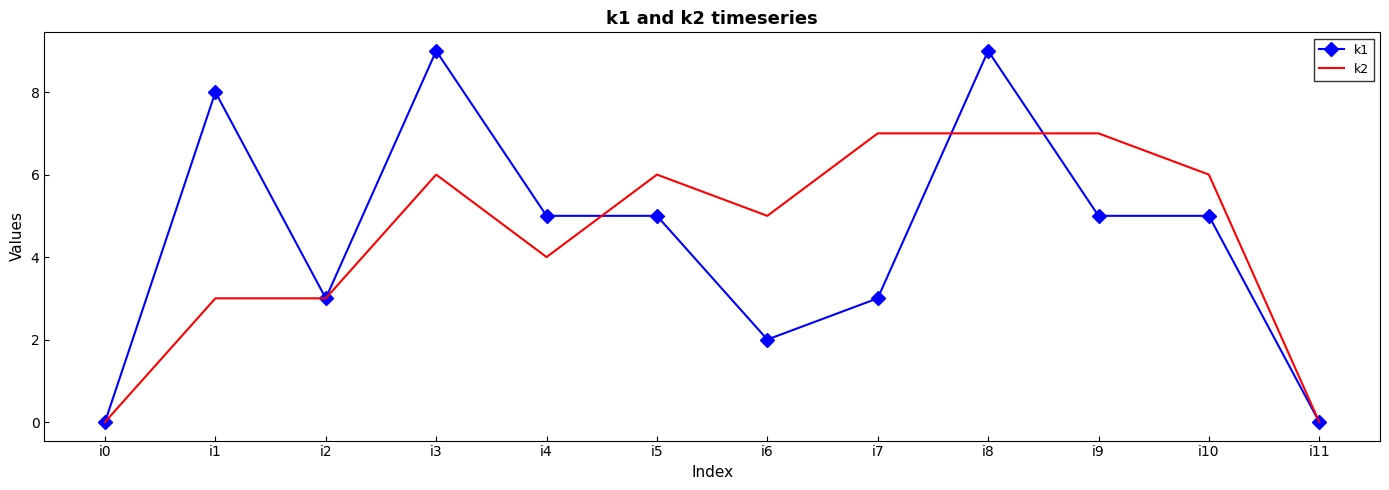

Which series changed the most between i4 and i7?

k2